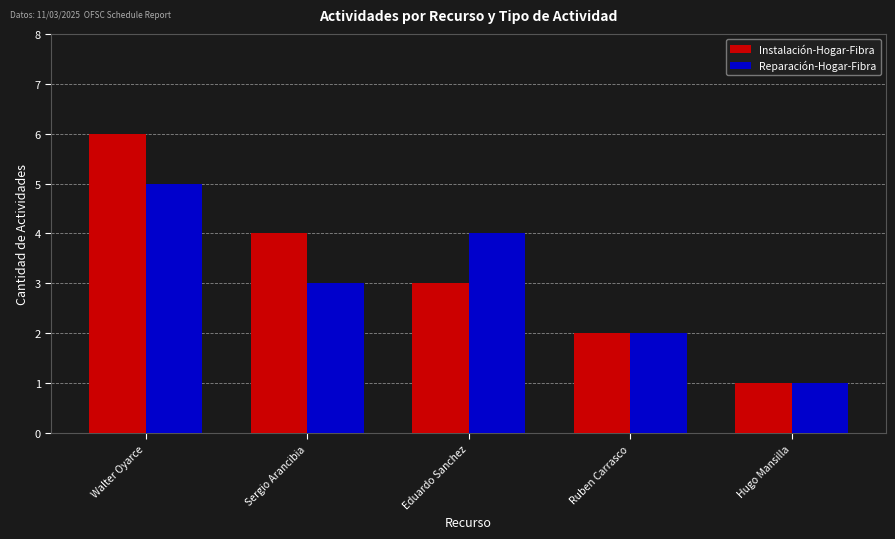

Which series has the largest total across all categories?

Instalación-Hogar-Fibra